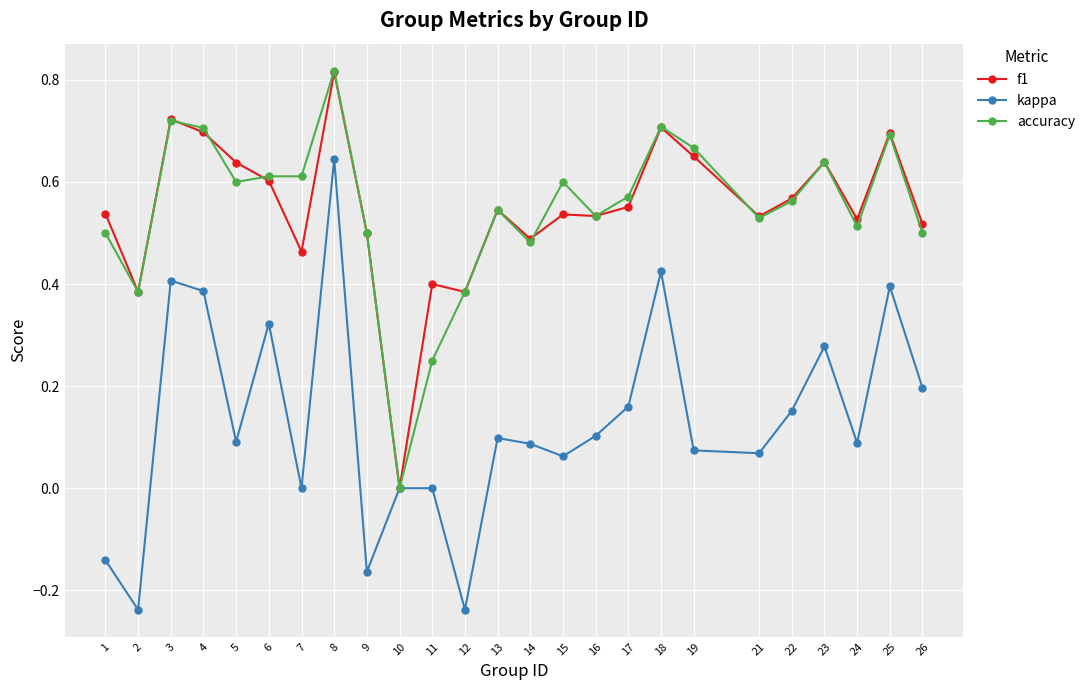

True or false: kappa has a value of 0.5 at 6.

False